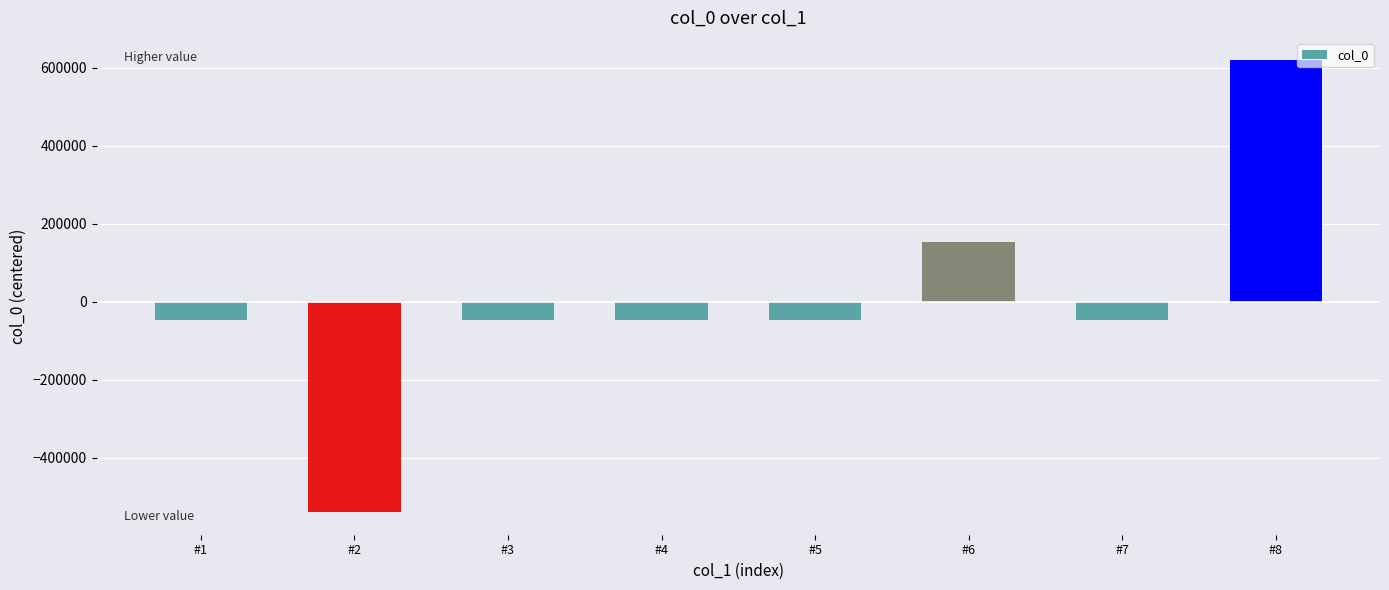

What is the difference between the values at #7 and #3?

1.0